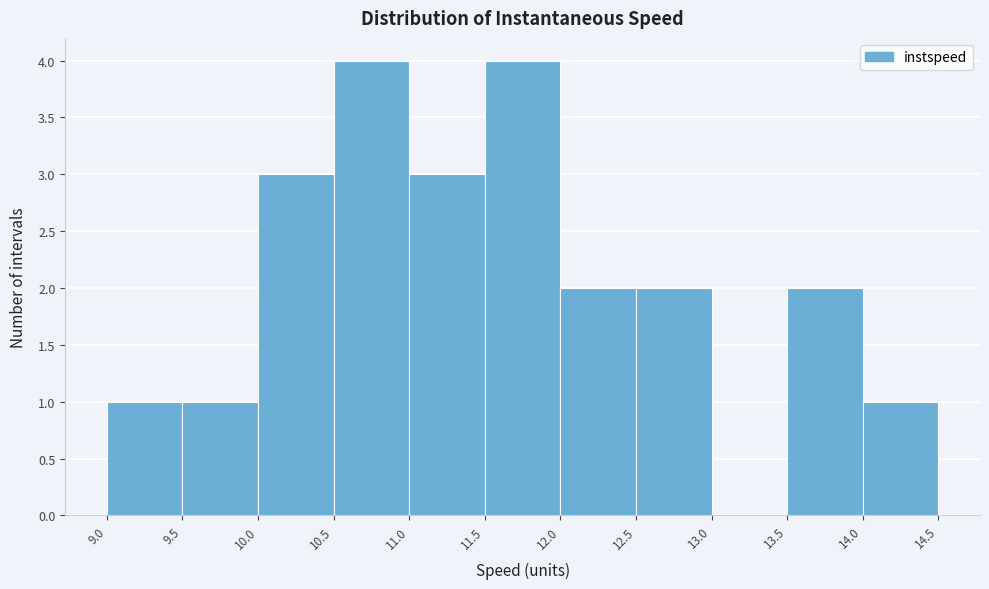

Reading left to right, list every bar in this chart as the range it spans on the x-axis followed by its height. The values are not printed on the chart, so give them approximately, as read against the axis.

9.0 to 9.5: 1
9.5 to 10.0: 1
10.0 to 10.5: 3
10.5 to 11.0: 4
11.0 to 11.5: 3
11.5 to 12.0: 4
12.0 to 12.5: 2
12.5 to 13.0: 2
13.0 to 13.5: 0
13.5 to 14.0: 2
14.0 to 14.5: 1